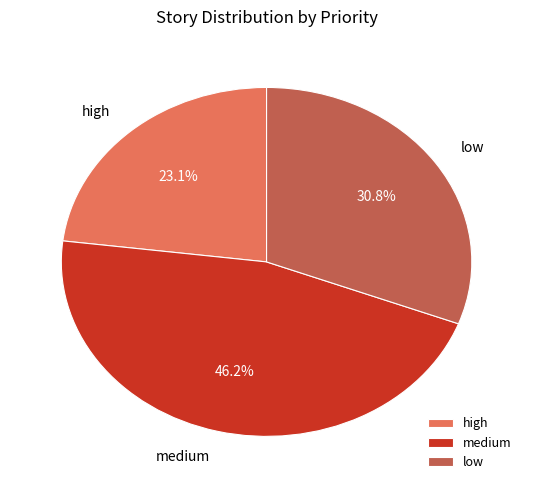

Does any single category account for the majority?

No